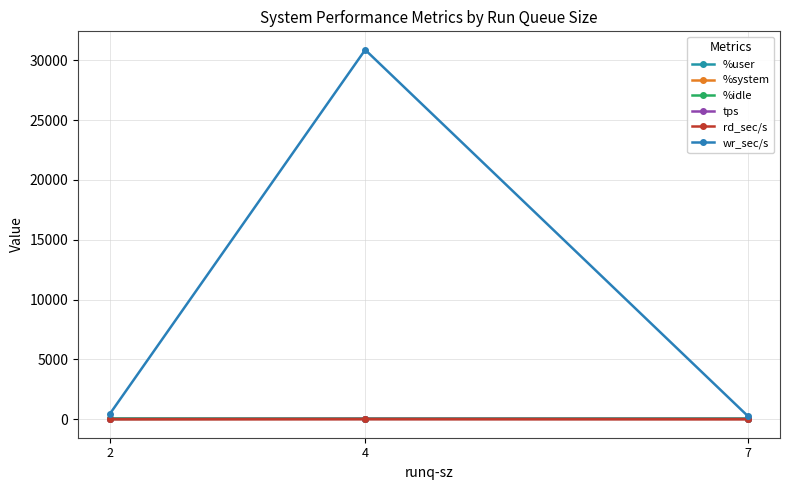

Between 4 and 7, which is larger?

4